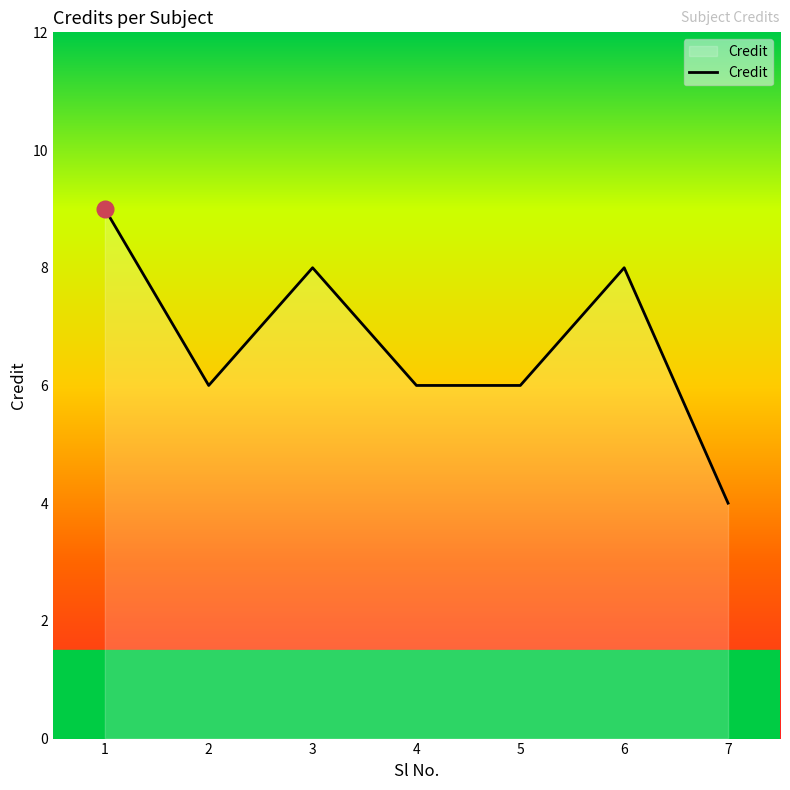

Reading left to right, list all the values displayed in this chart.

9	6	8	6	6	8	4